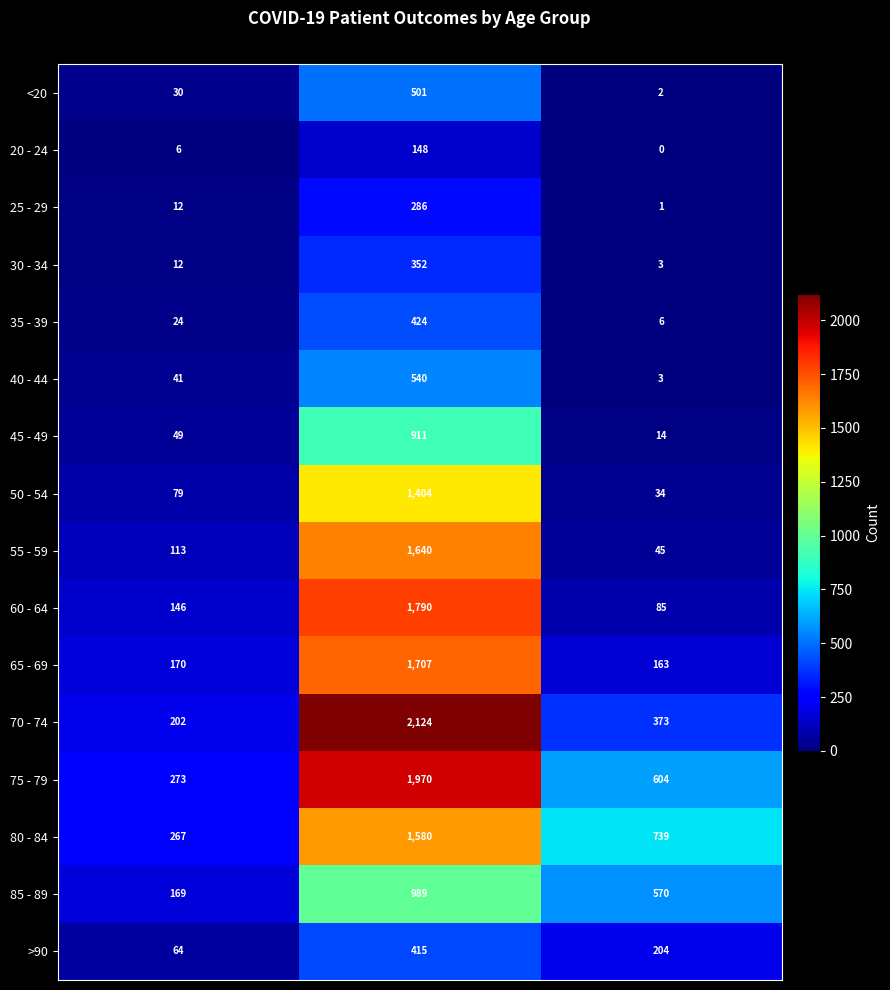

Which series has the widest spread of values?

70 - 74